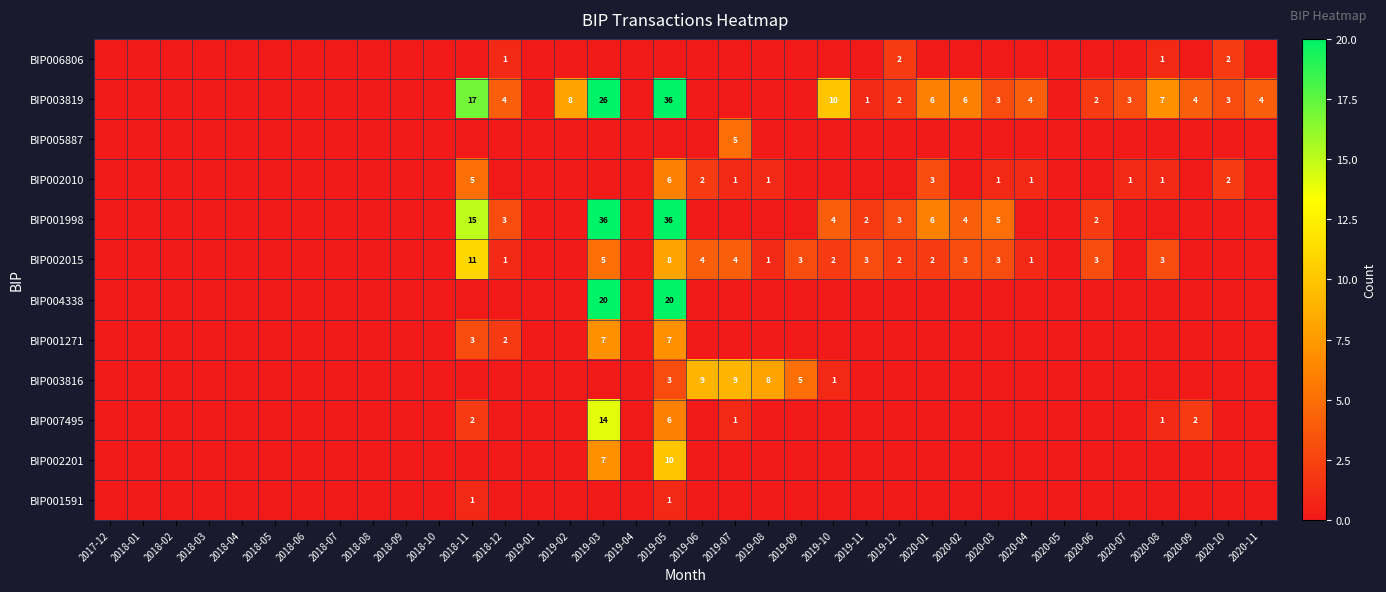

True or false: BIP006806 has a value of 2 at 2019-12.

True